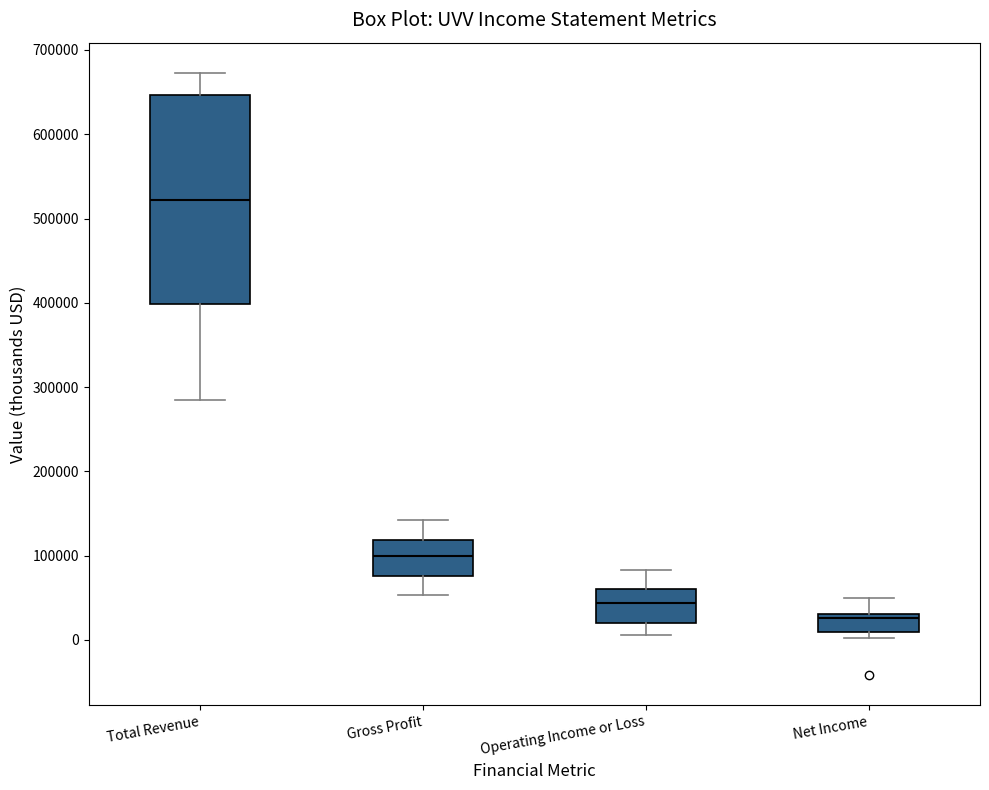

Reading left to right, read every box against the y-axis: the position of its median line, the range the box covers, and the ends of its whiskers. The values are not printed on the chart, so give them approximately, as read against the axis.

Total Revenue: median 520000, box 400000 to 650000, whiskers 280000 to 670000
Gross Profit: median 100000, box 80000 to 120000, whiskers 50000 to 140000
Operating Income or Loss: median 40000, box 20000 to 60000, whiskers 10000 to 80000
Net Income: median 30000 (just below the box's upper edge), box 10000 to 30000, whiskers 0 to 50000